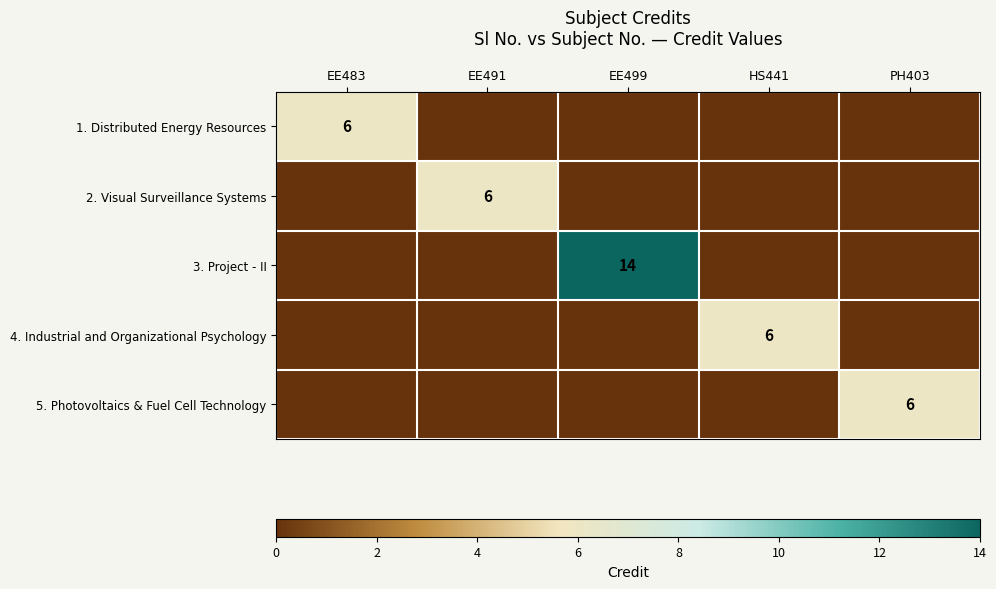

Is it true that 1. Distributed Energy Resources equals 4 at EE483?

False